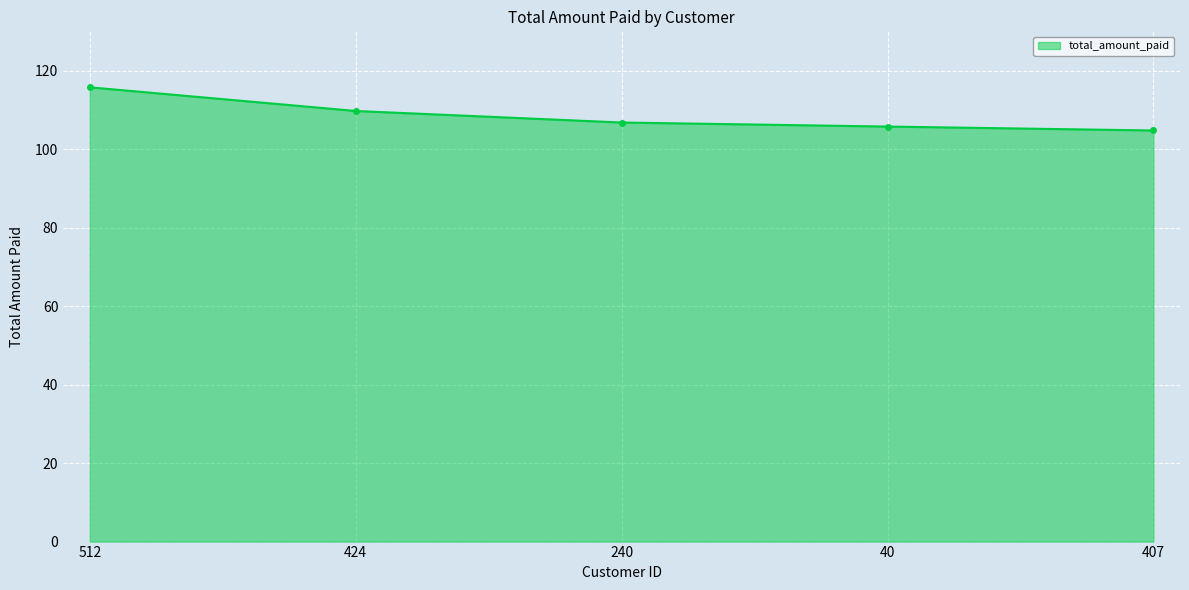

What is the difference between the values at 424 and 512?

6.0